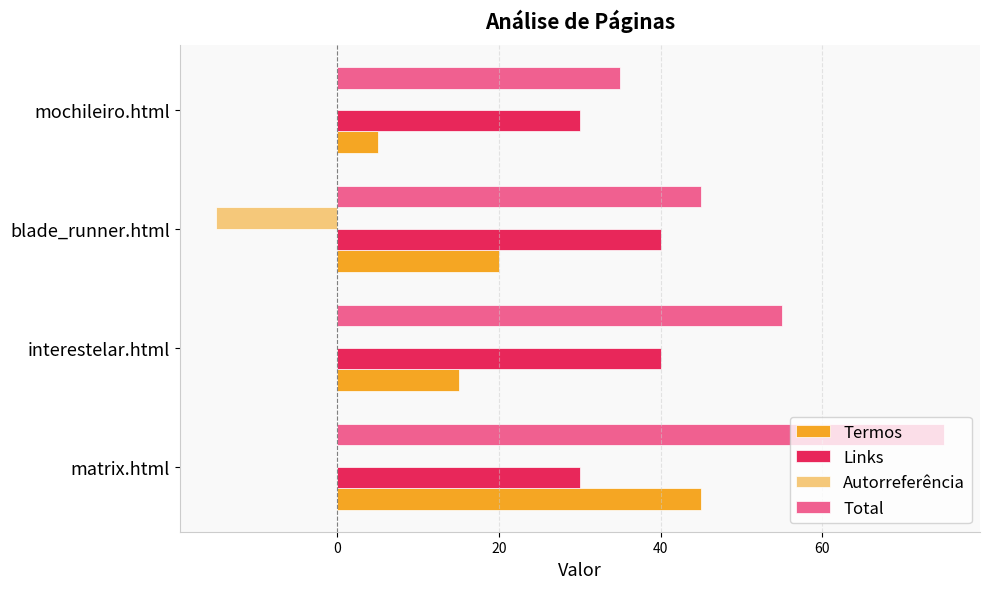

What is the sum of all Termos values?

85